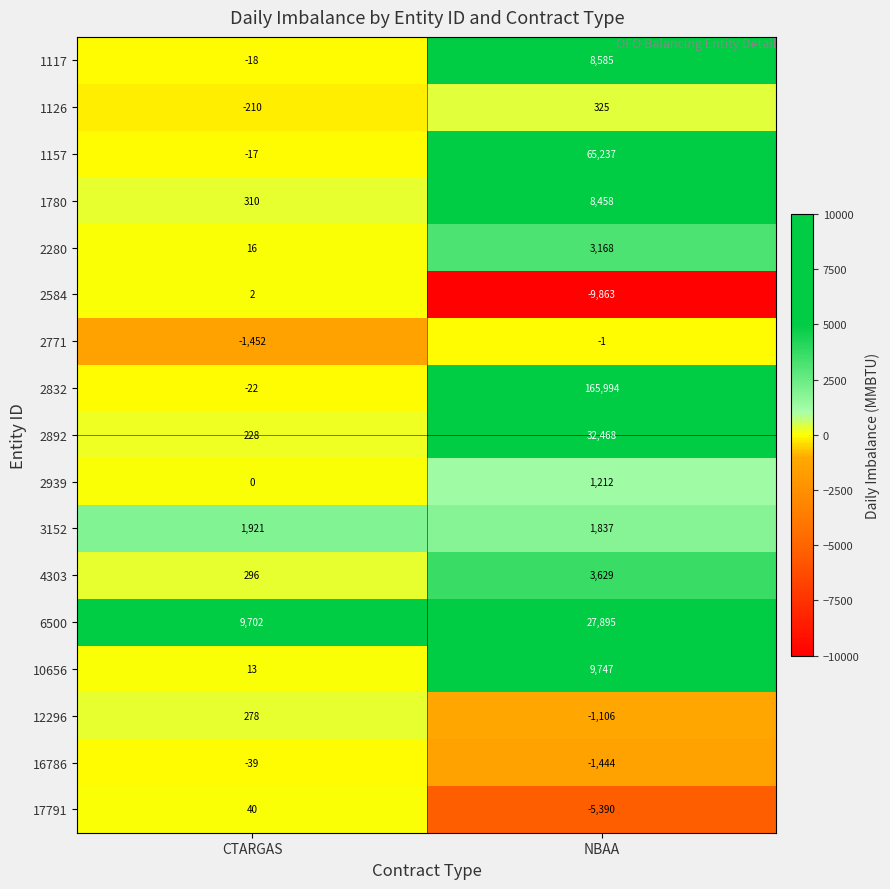

Where is 17791 nearest to the value -2675?

CTARGAS